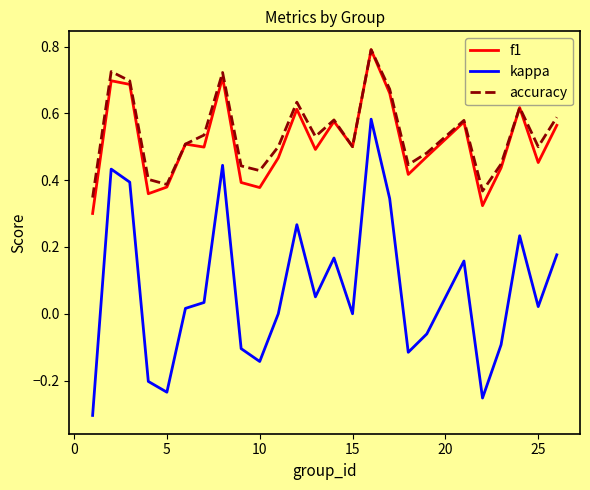

True or false: accuracy and kappa cross at least once.

False